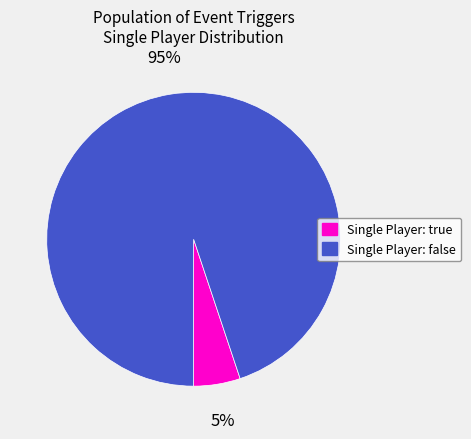

To the nearest percent, what is the average slice percentage?

50%